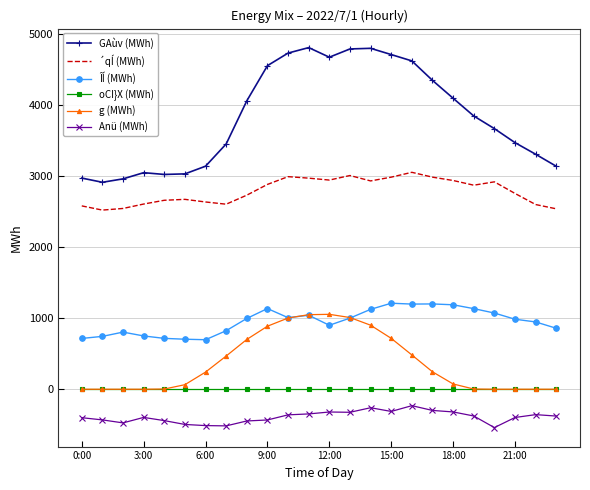

True or false: Anü (MWh) and oCI}X (MWh) intersect in this chart.

False